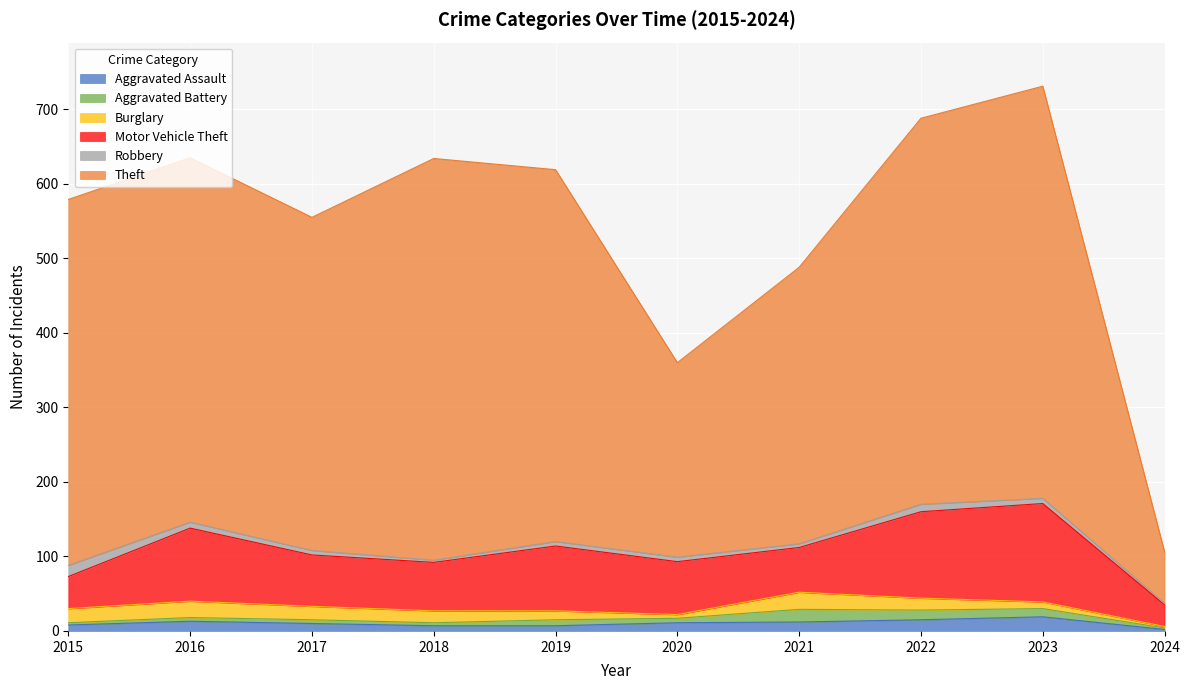

At how many categories does at least one series exceed 314?

8